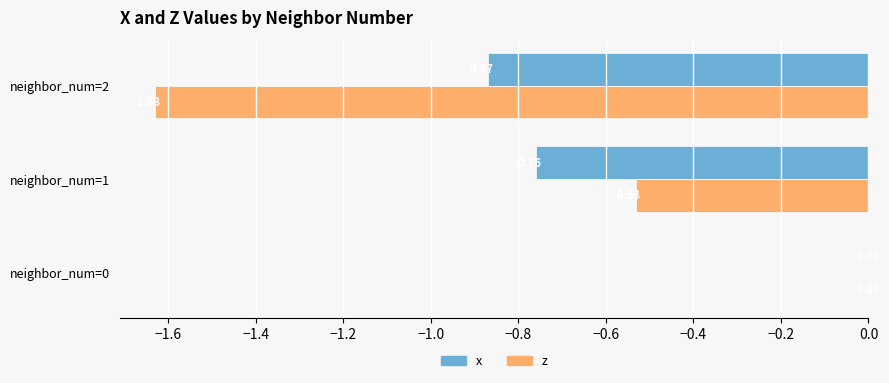

Which series changed the most between neighbor_num=1 and neighbor_num=2?

z